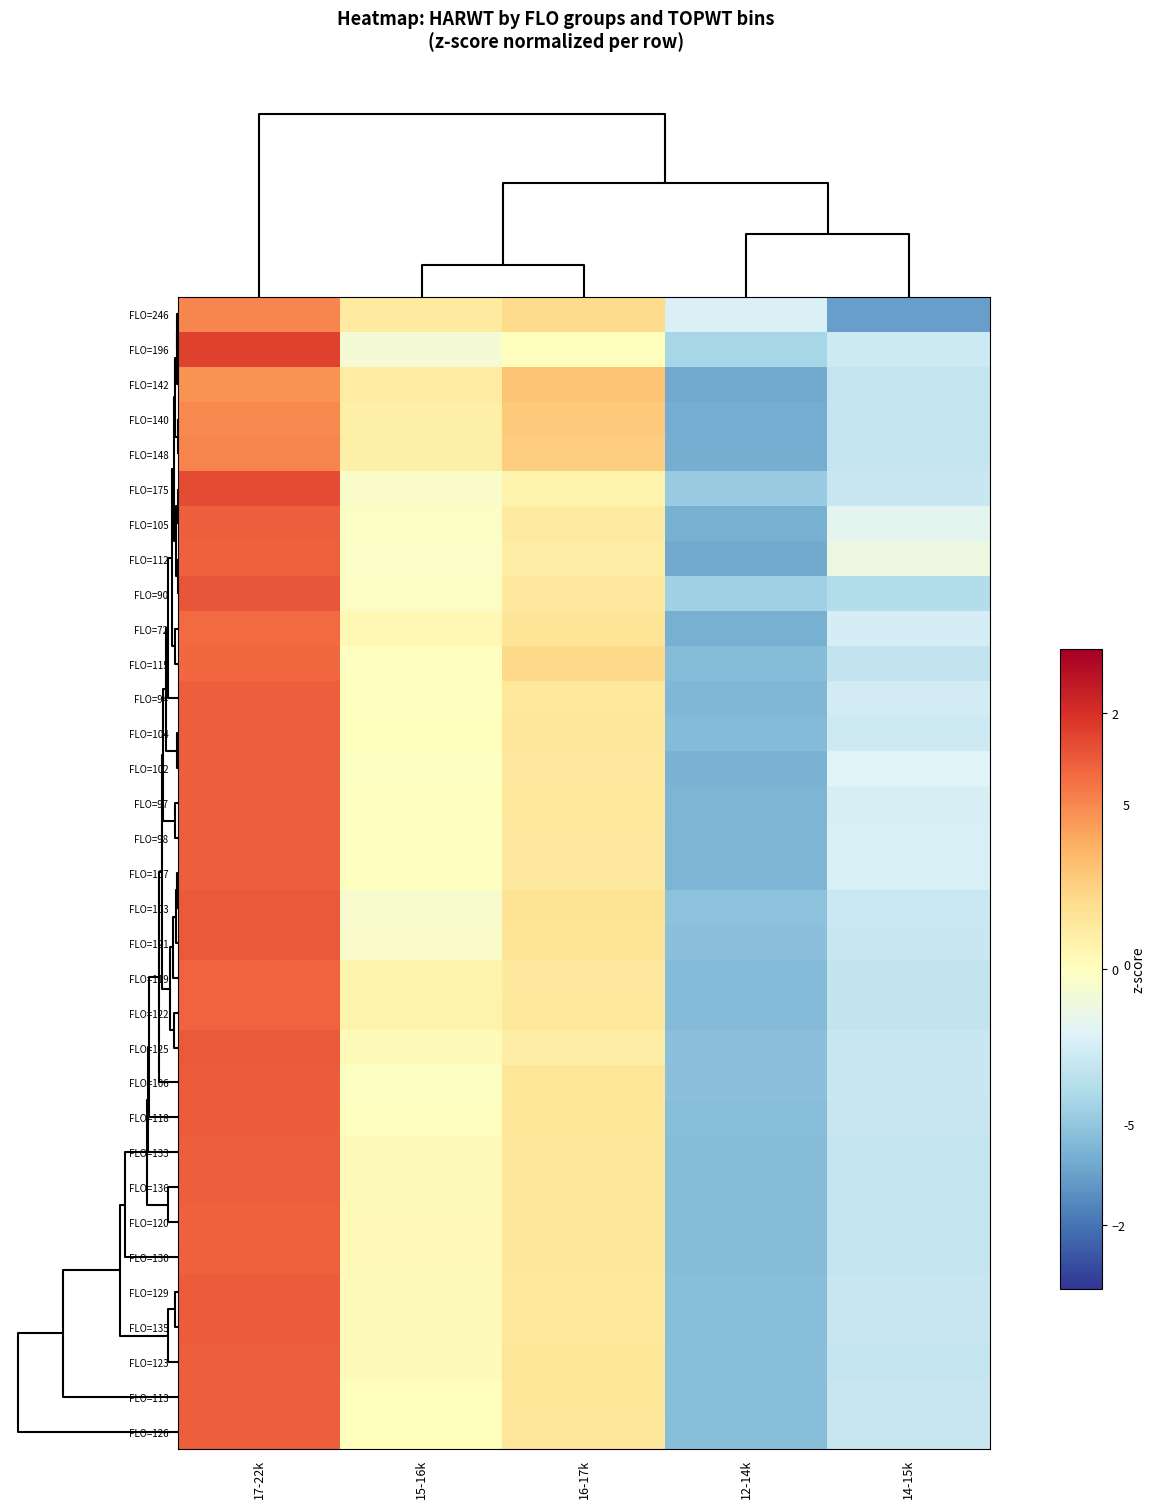

List the series in order of their peak value, lowest first.

FLO=142, FLO=140, FLO=246, FLO=148, FLO=72, FLO=115, FLO=122, FLO=119, FLO=112, FLO=130, FLO=120, FLO=136, FLO=133, FLO=105, FLO=123, FLO=102, FLO=126, FLO=107, FLO=98, FLO=104, FLO=113, FLO=97, FLO=94, FLO=118, FLO=135, FLO=129, FLO=106, FLO=121, FLO=103, FLO=125, FLO=90, FLO=175, FLO=196